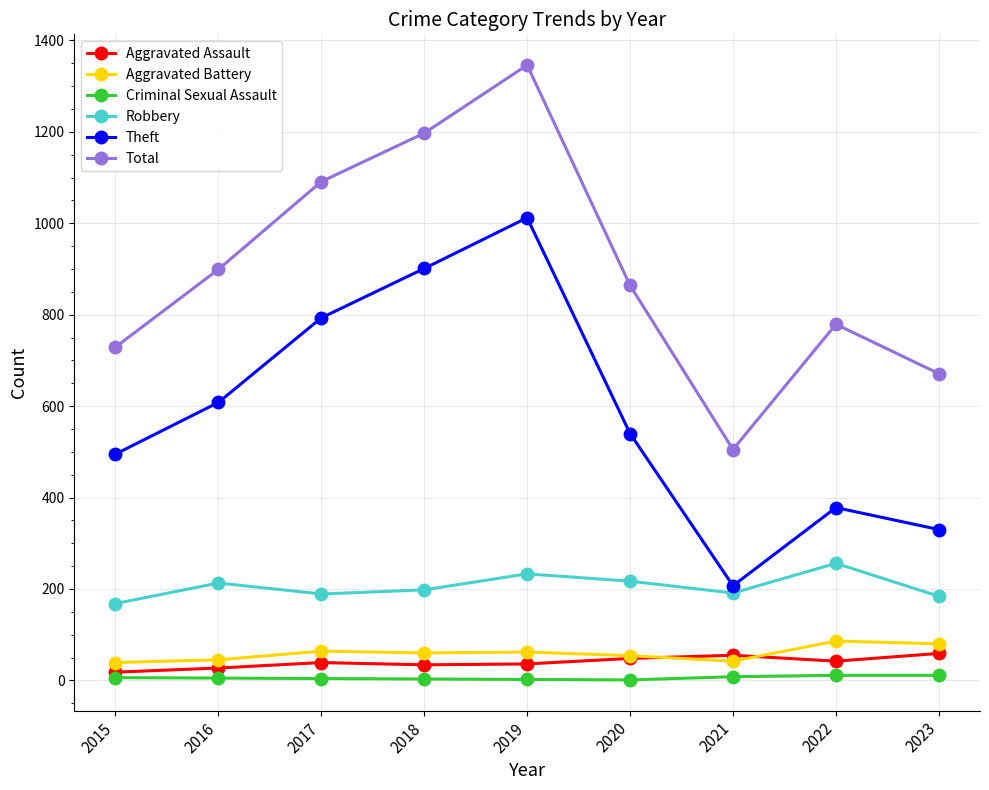

Is the value of Aggravated Assault at 2020 greater than the value of Criminal Sexual Assault at 2017?

Yes